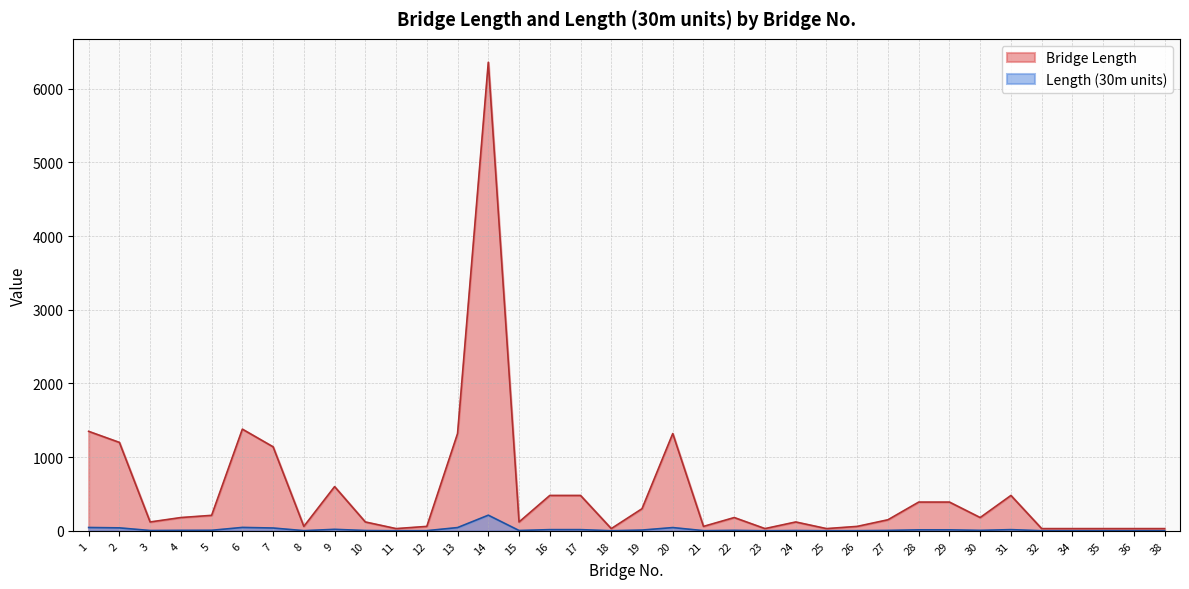

Rank the series by their maximum value, from highest to lowest.

Bridge Length, Length (30m units)